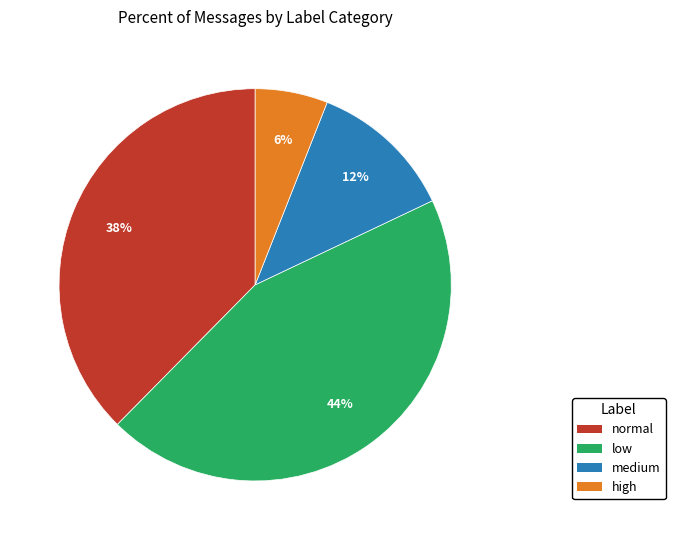

What is the largest slice in the pie chart?

low